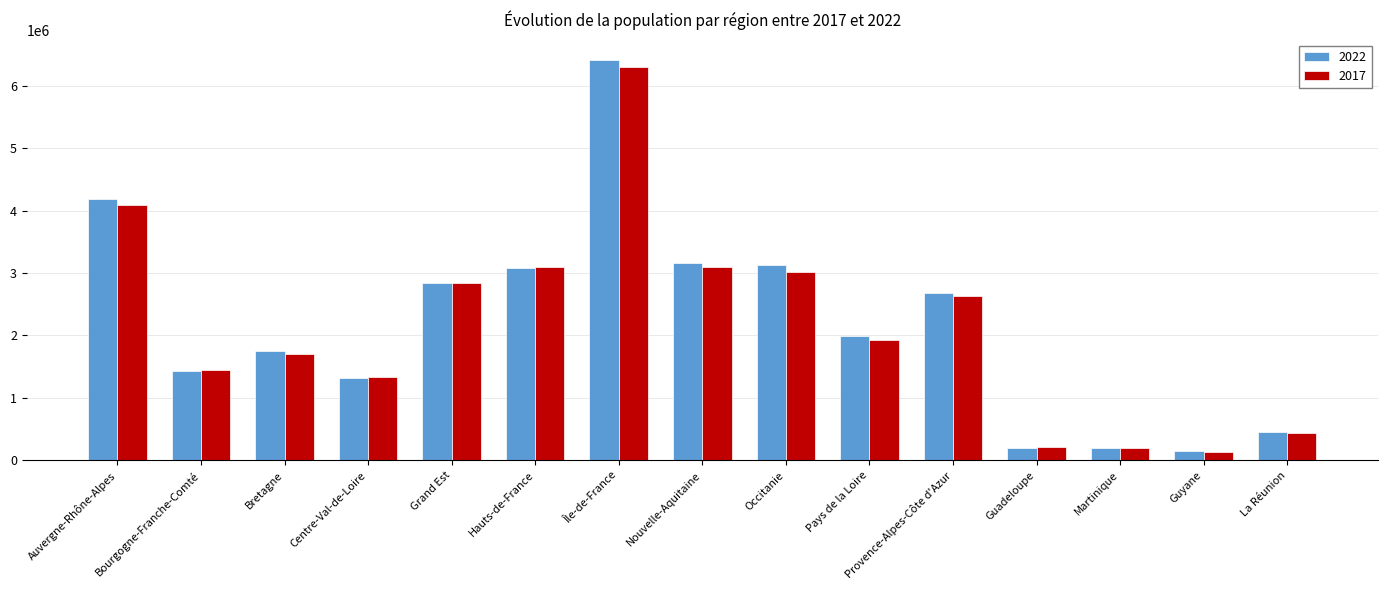

Rank the series by their maximum value, from highest to lowest.

2022, 2017